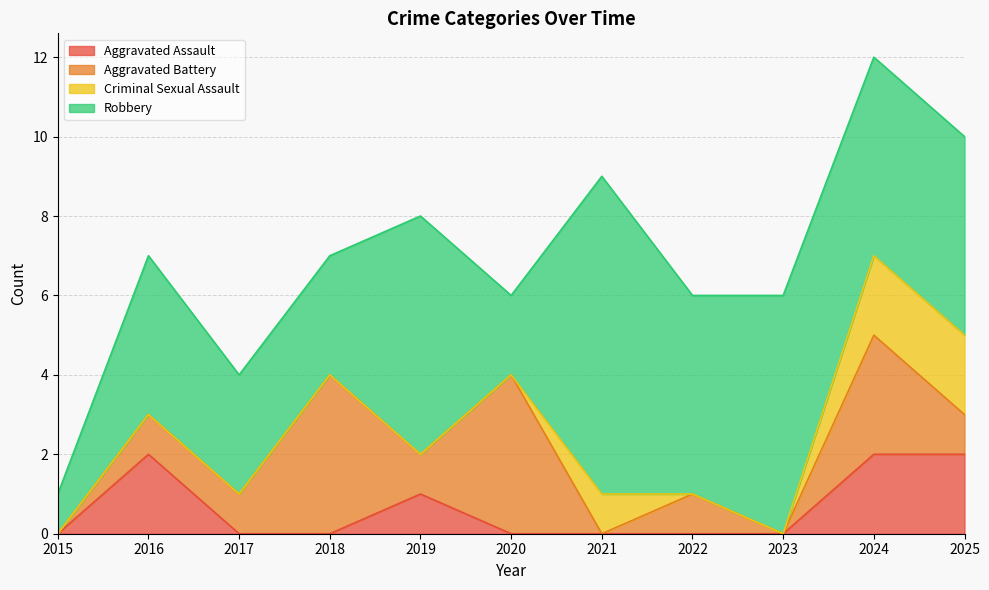

After their last crossing, which series has the higher values: Aggravated Battery or Robbery?

Robbery